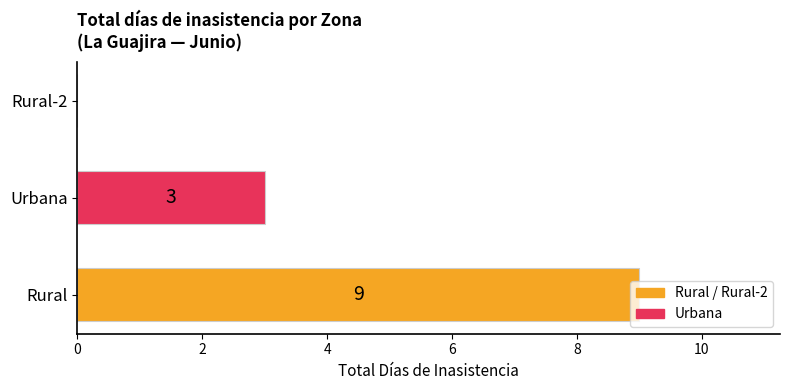

Which label corresponds to the largest value in the chart?

Rural